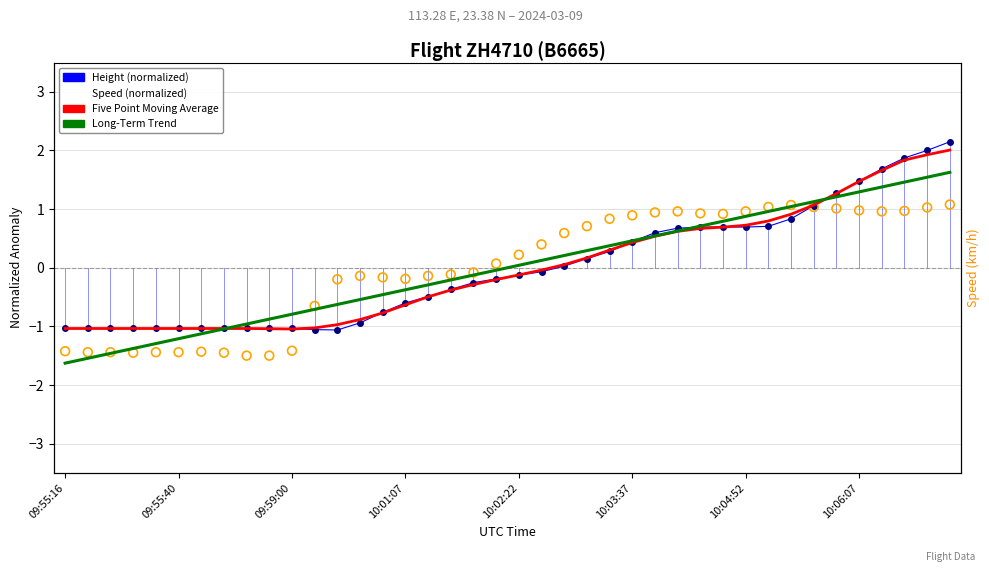

Which series contains the highest Y value?

Height (normalized)